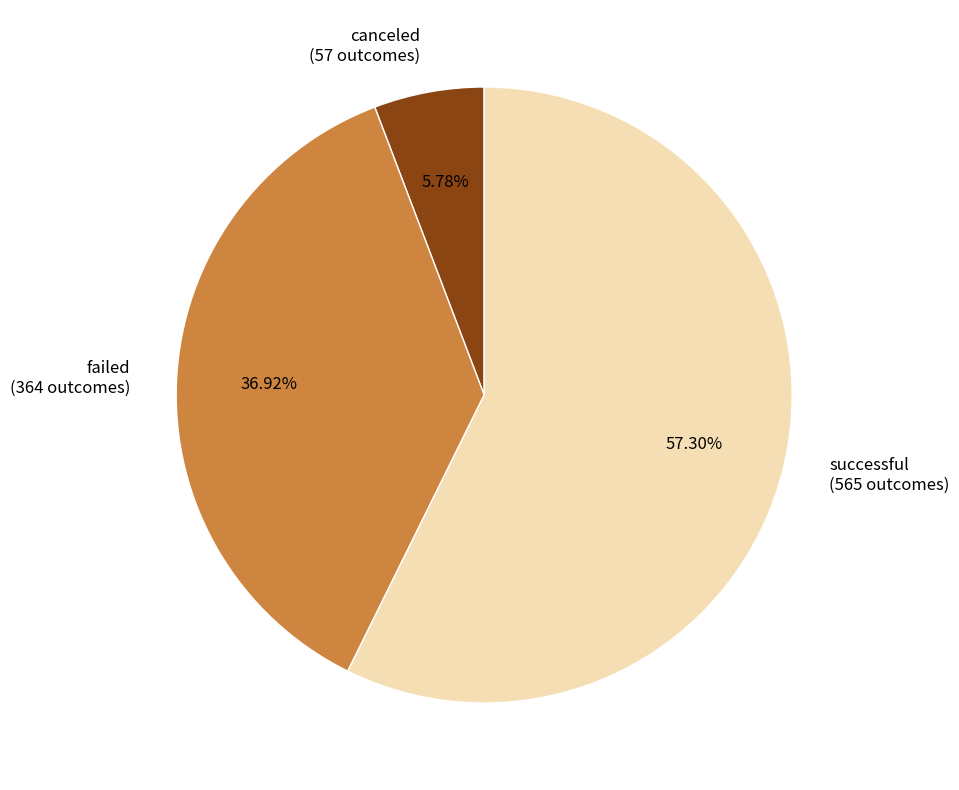

Does failed represent more than half of the total?

No